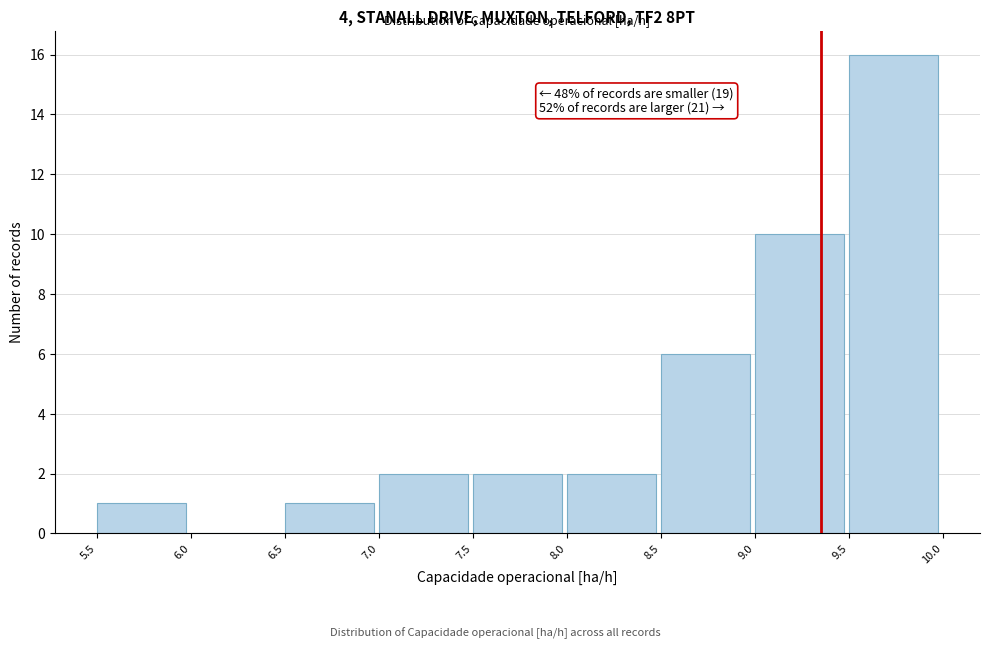

Which range on the x-axis has the tallest bar?

9.5 to 10.0